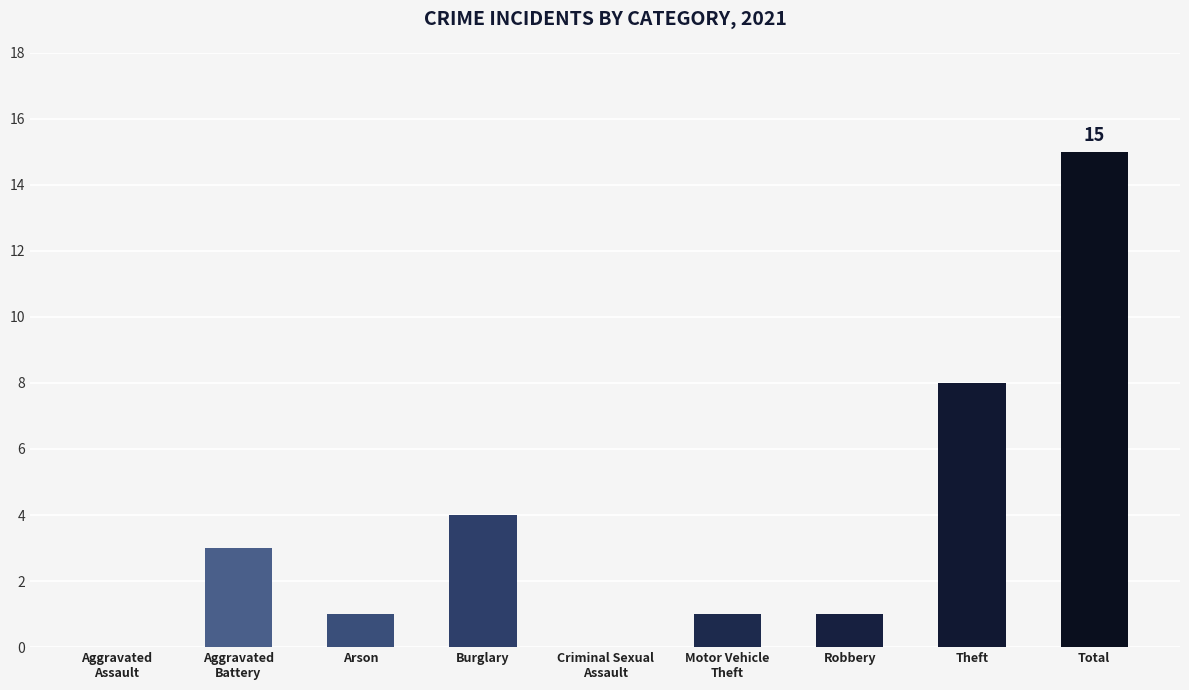

What is the sum of all values?

33